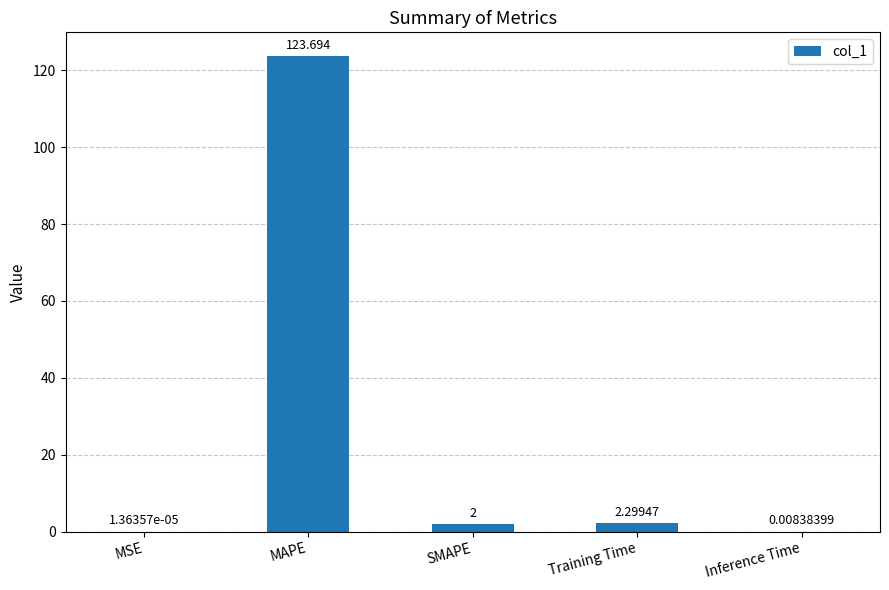

Between MSE and Training Time, which is larger?

Training Time